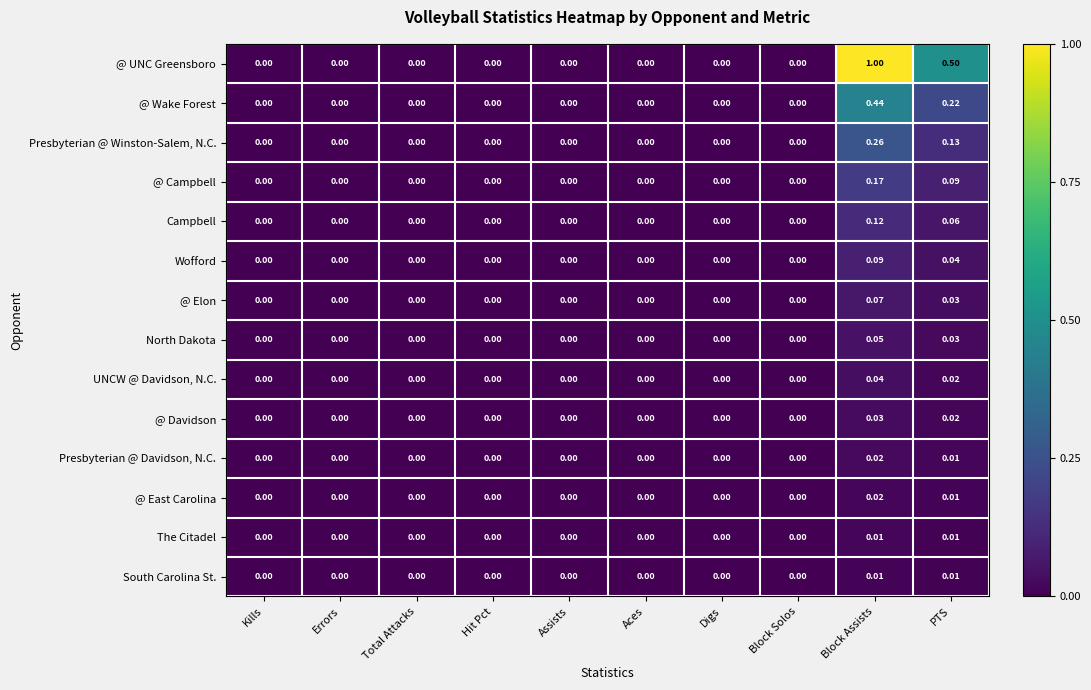

At which category is the sum across all series the highest?

Block Assists